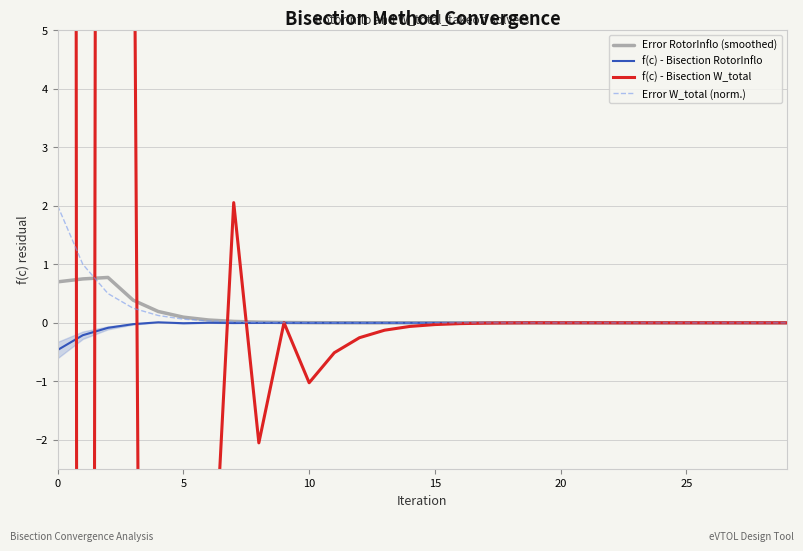

How many intersections are there between Error RotorInflo (smoothed) and Error W_total (norm.)?

3